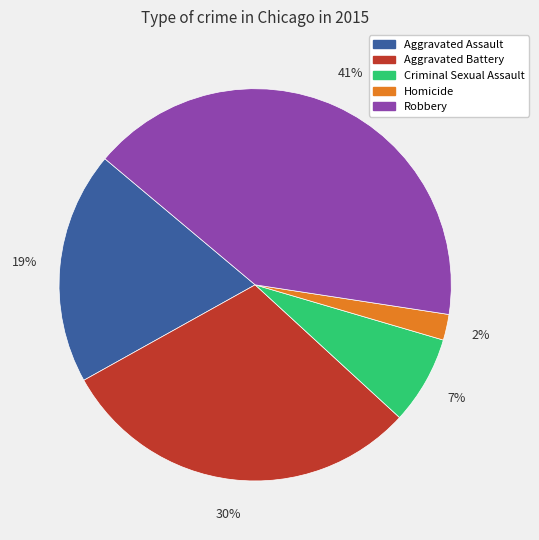

To the nearest percent, what portion does Homicide represent?

2%